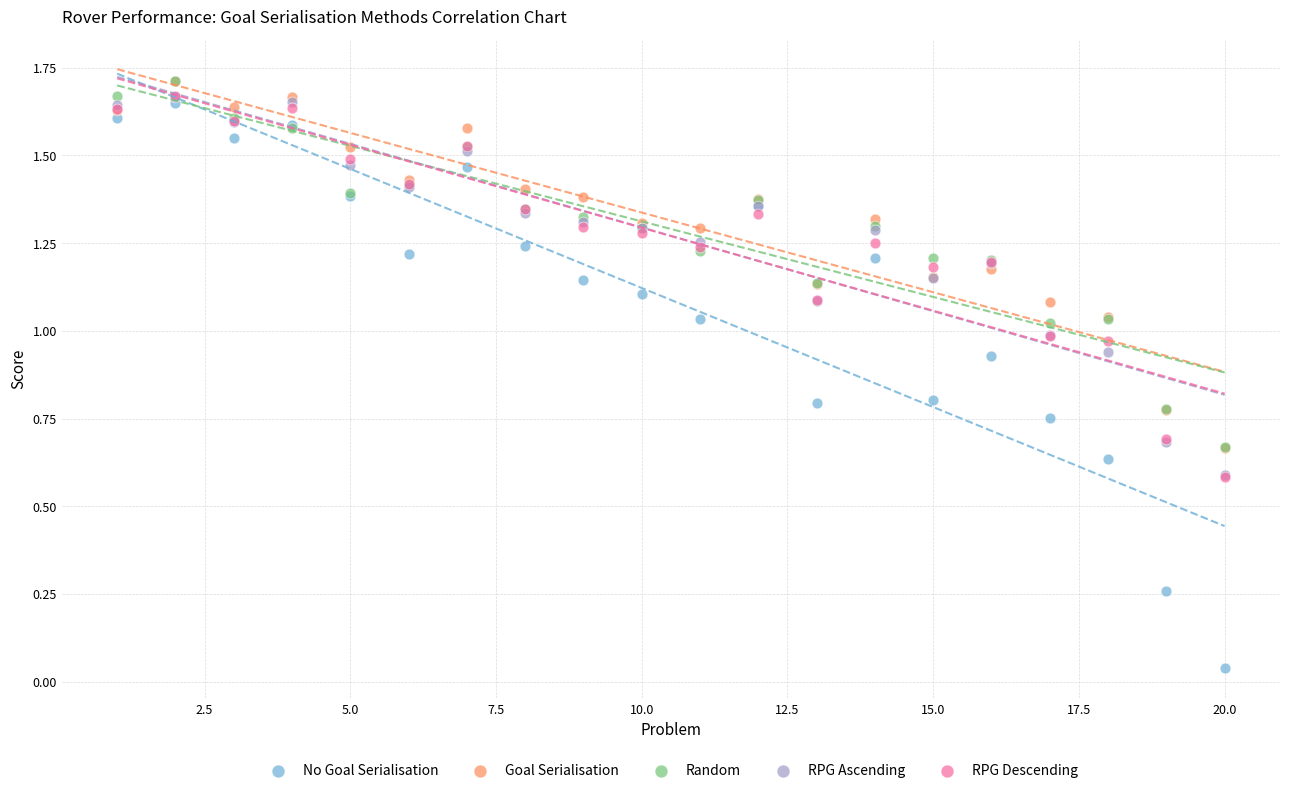

What are all the series names shown in the legend?

No Goal Serialisation, Goal Serialisation, Random, RPG Ascending, RPG Descending